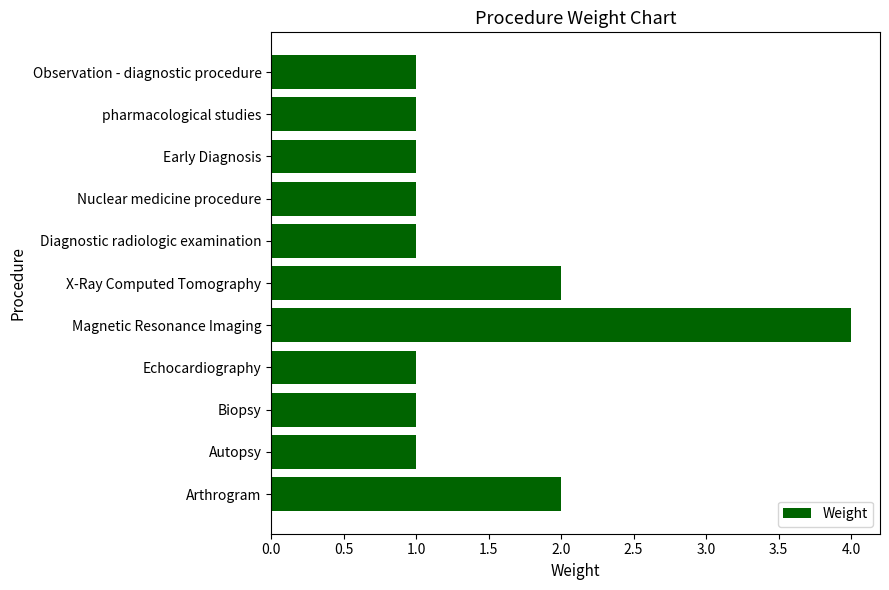

Between Nuclear medicine procedure and Magnetic Resonance Imaging, which is larger?

Magnetic Resonance Imaging